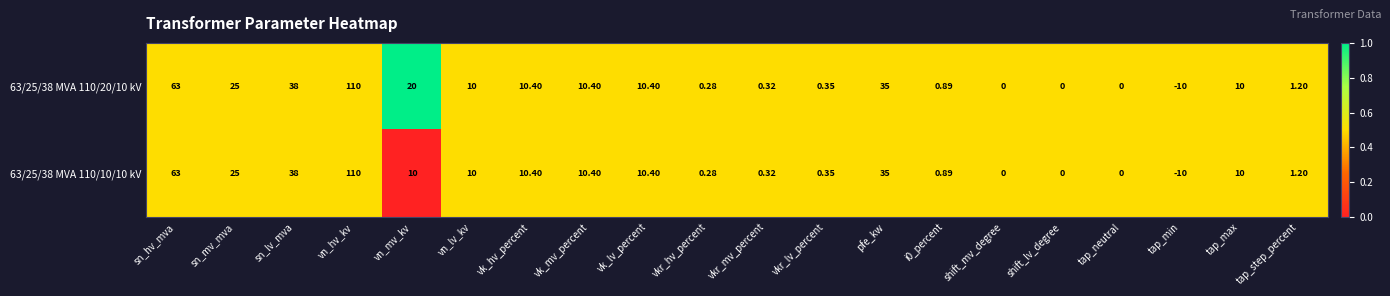

At which category is the sum across all series the highest?

vn_hv_kv